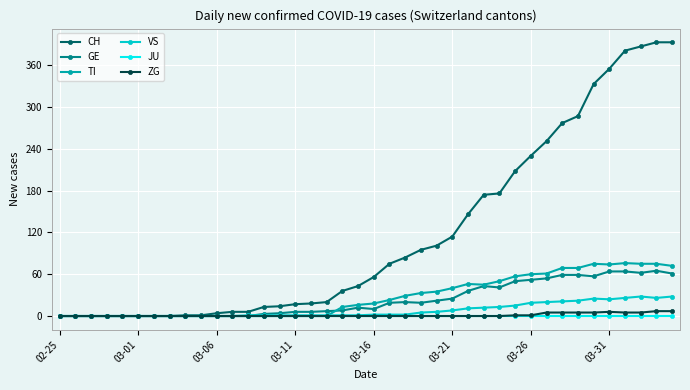

Which series has the largest total across all categories?

CH